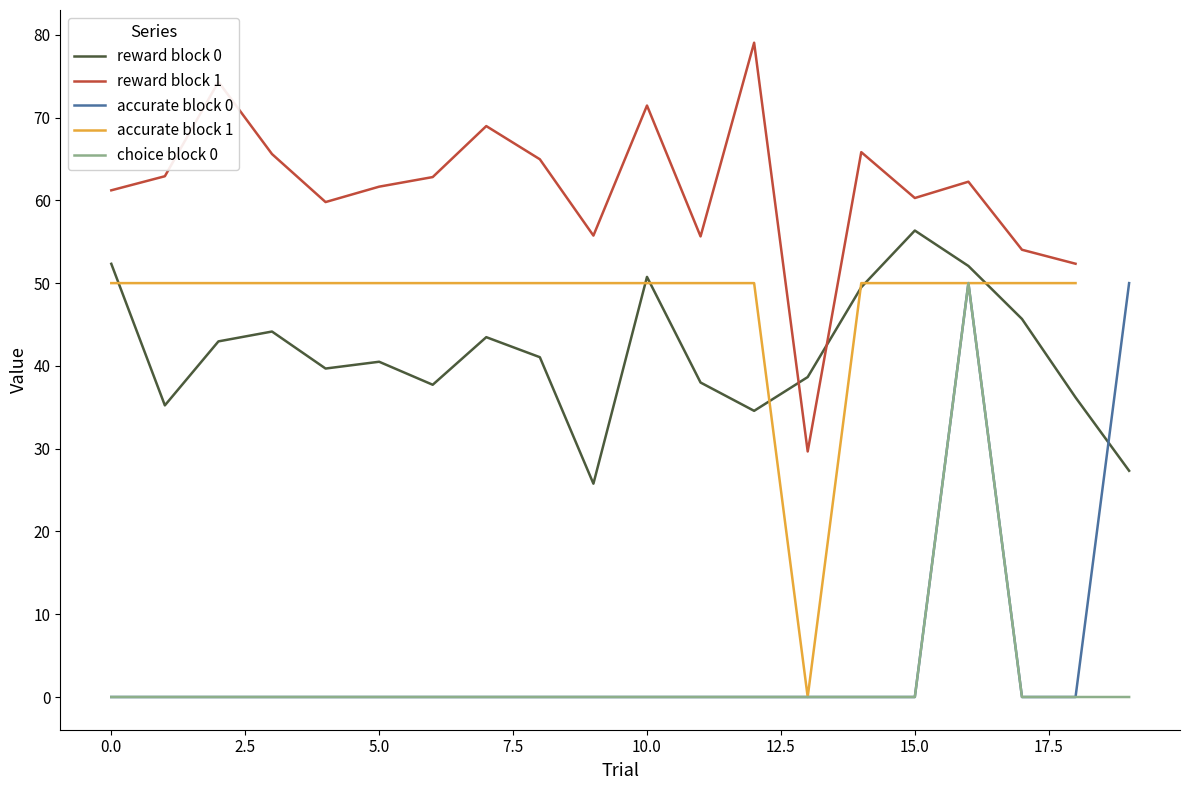

At which label does reward block 0 reach its peak?

15.0